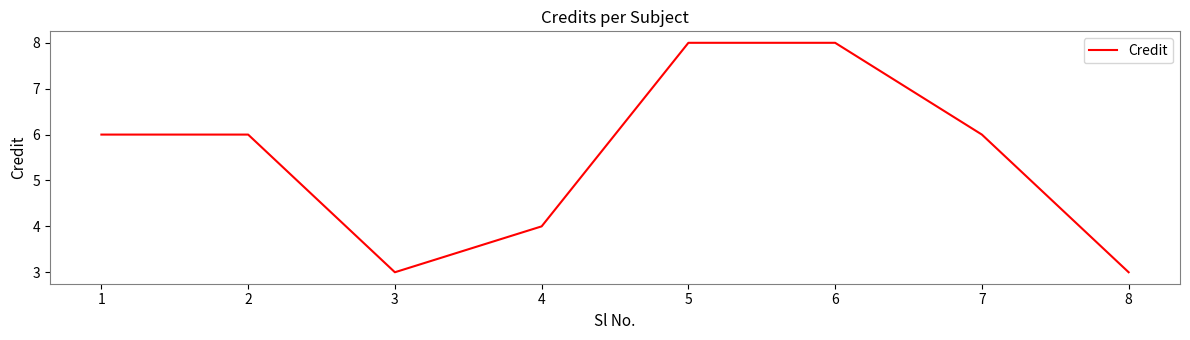

What is the ratio of the value at 4 to the value at 7?

0.7